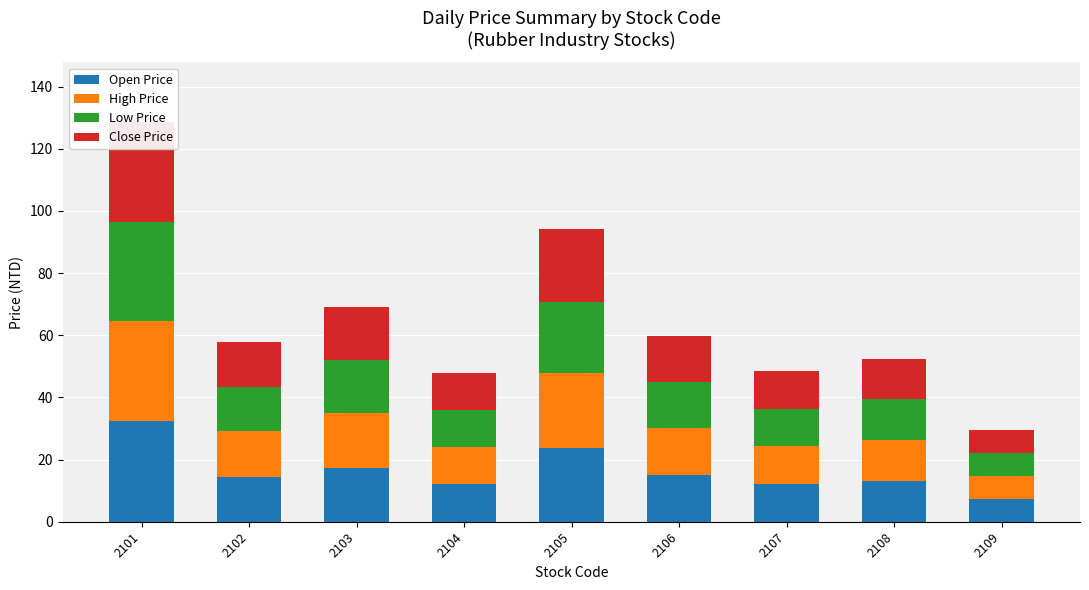

Rank the series at 2103 from highest to lowest value.

High Price, Open Price, Low Price, Close Price